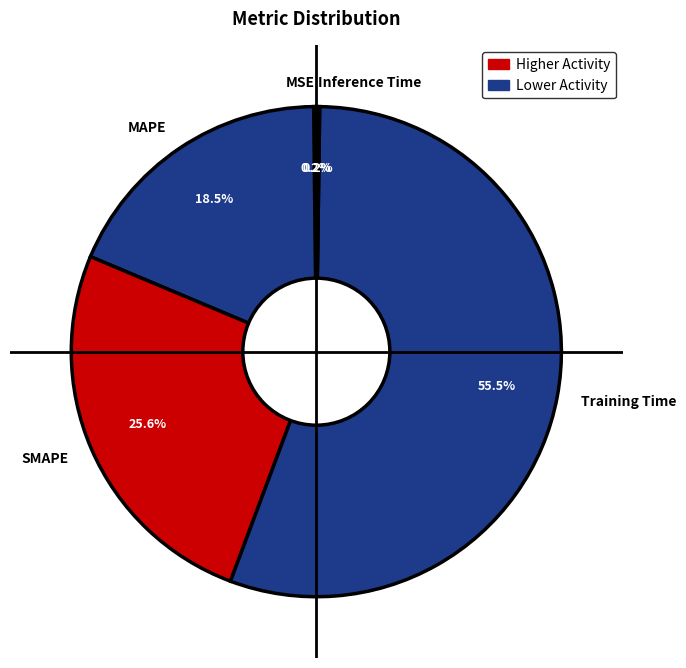

Which slice represents more than half of the pie?

Training Time